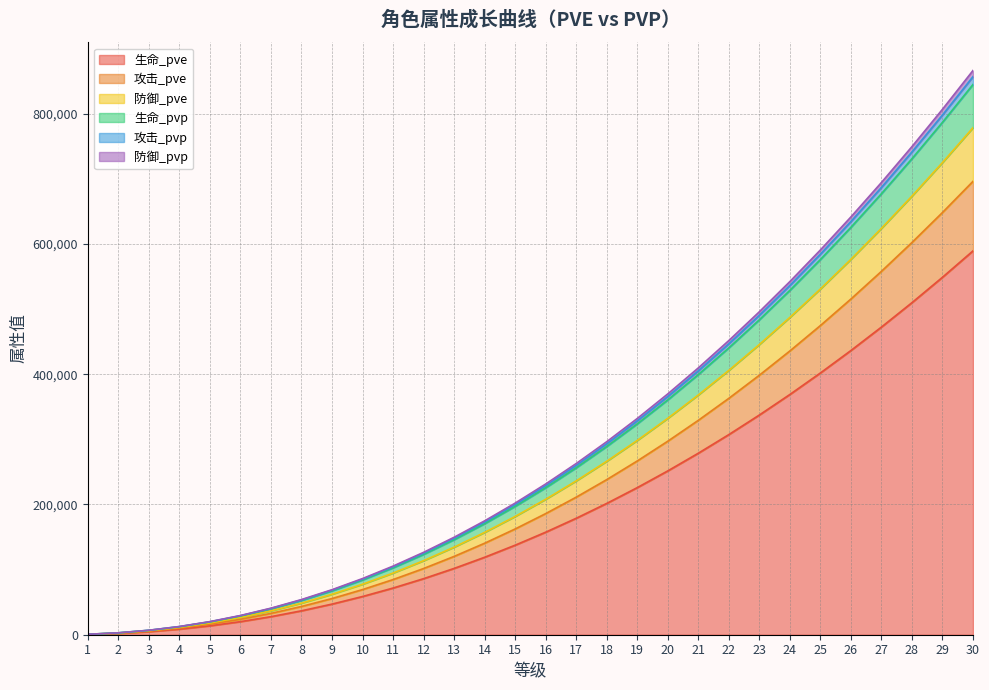

How many values in the 攻击_pvp series are below 228904?

15